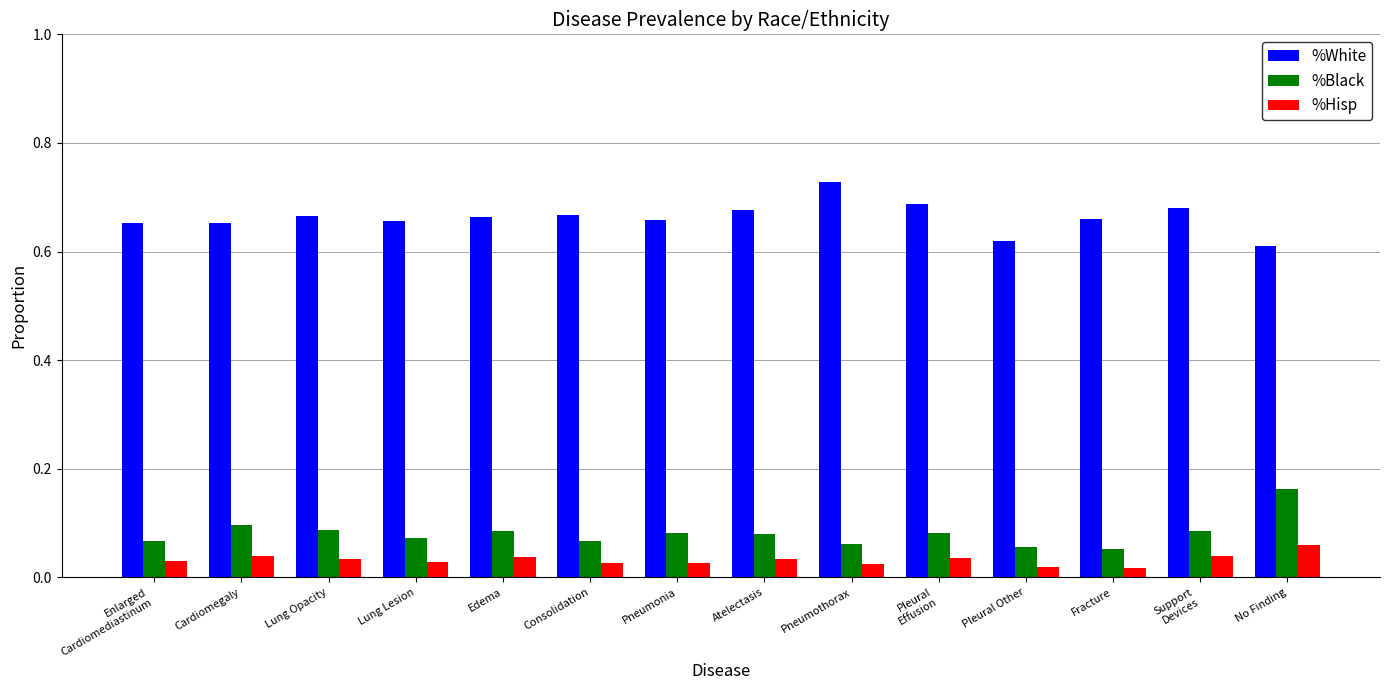

What position from the left is Fracture?

12